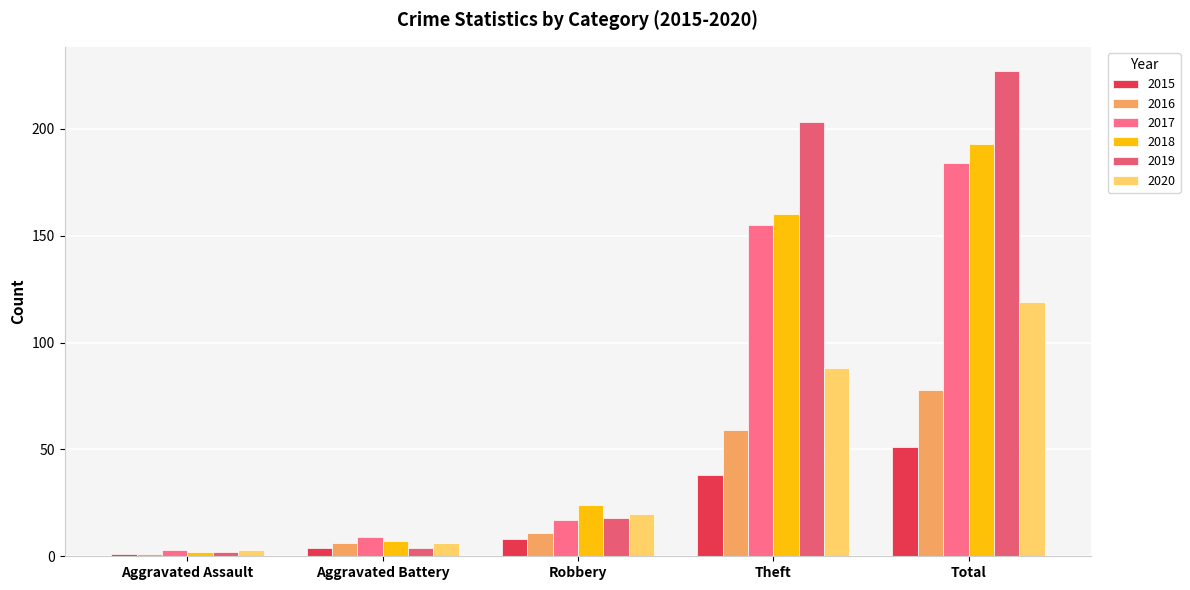

Rank the series by their maximum value, from highest to lowest.

2019, 2018, 2017, 2020, 2016, 2015